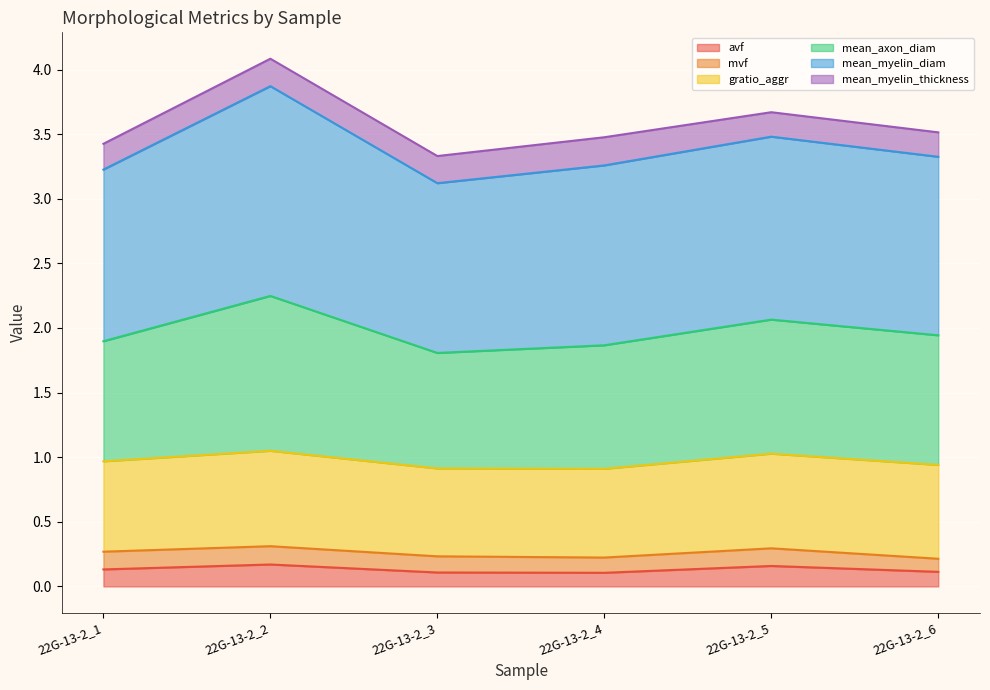

The value of avf at 22G-13-2_3 is 0.1. True or false?

True